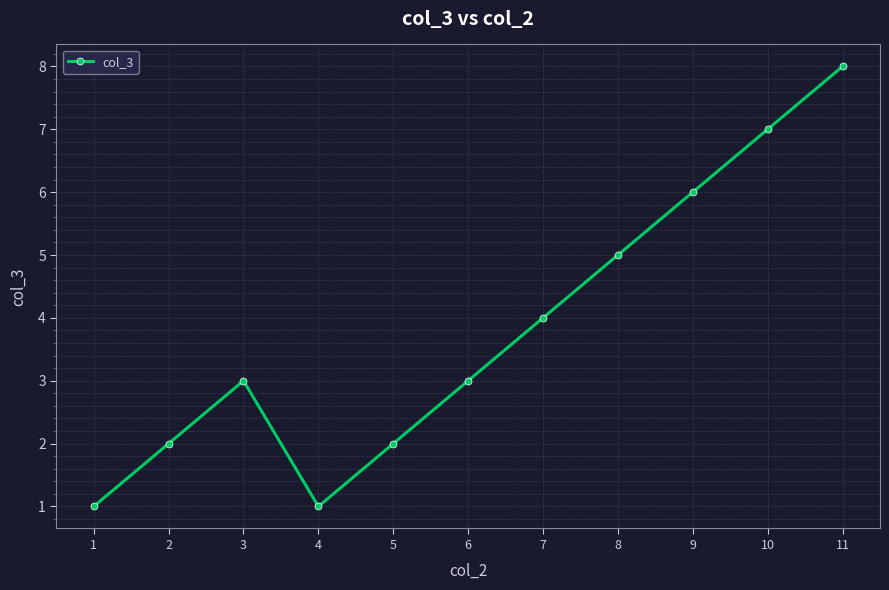

What is the change in value from 5 to 10?

+5